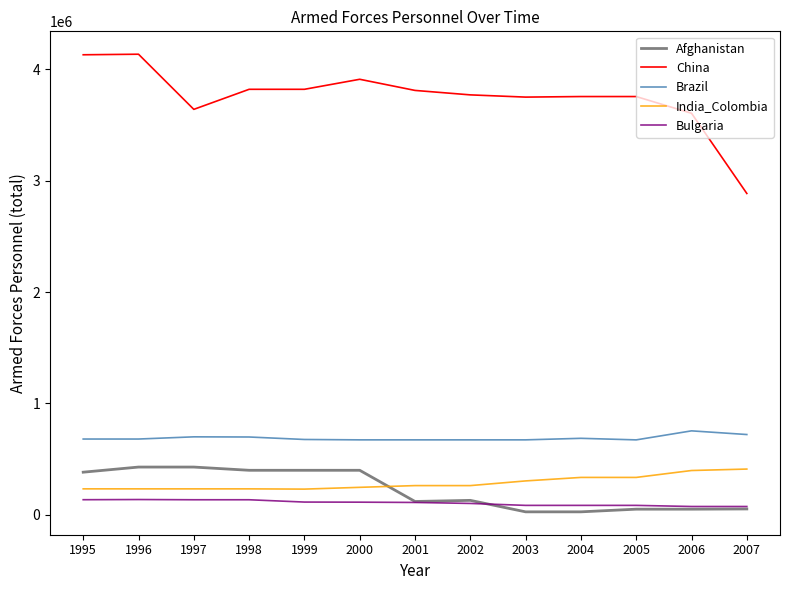

Is the value of India_Colombia at 2005 greater than the value of China at 2004?

No